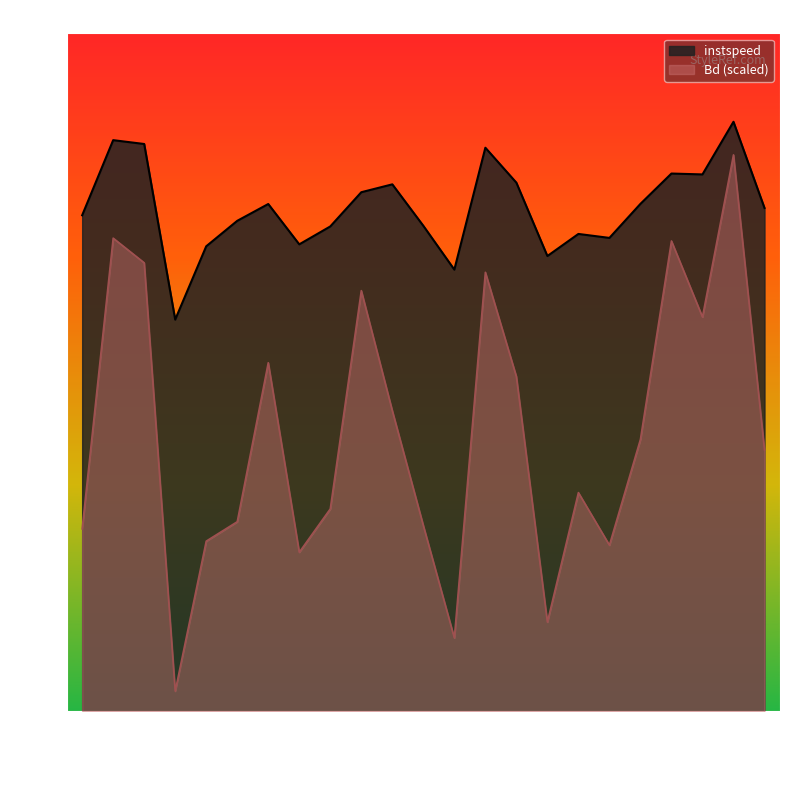

The value of instspeed at 2055.0 is 11.6. True or false?

True